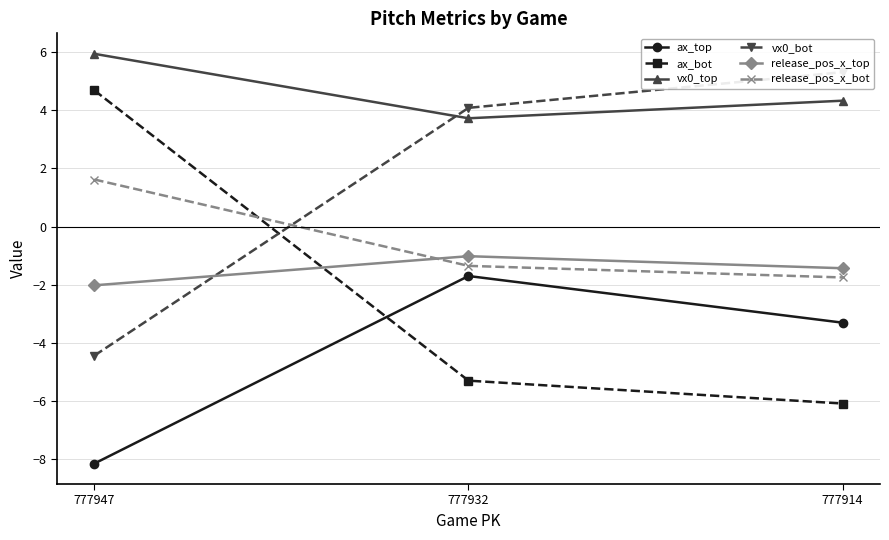

Where does the vx0_bot series first go above 4?

777932